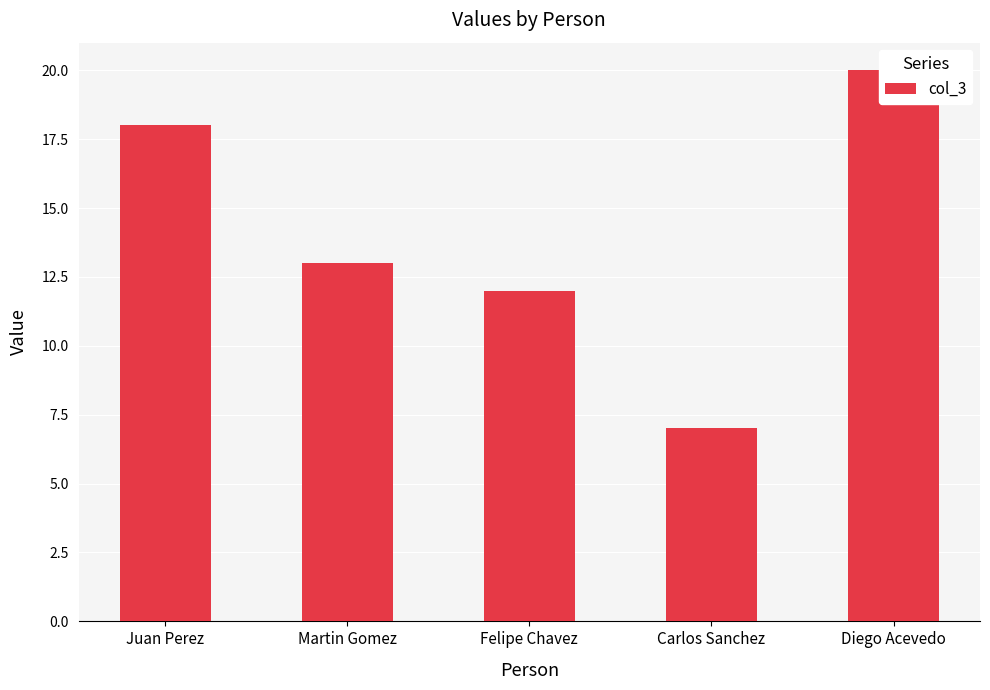

What is the difference between the maximum and minimum values?

13